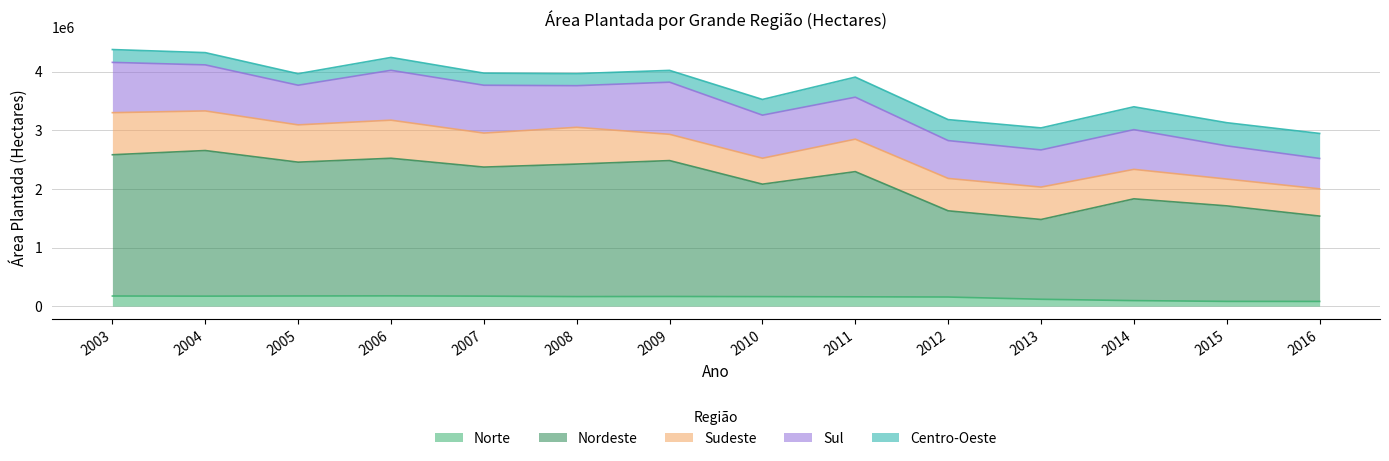

What is the value of the Centro-Oeste point at the 1st from the left?

219033